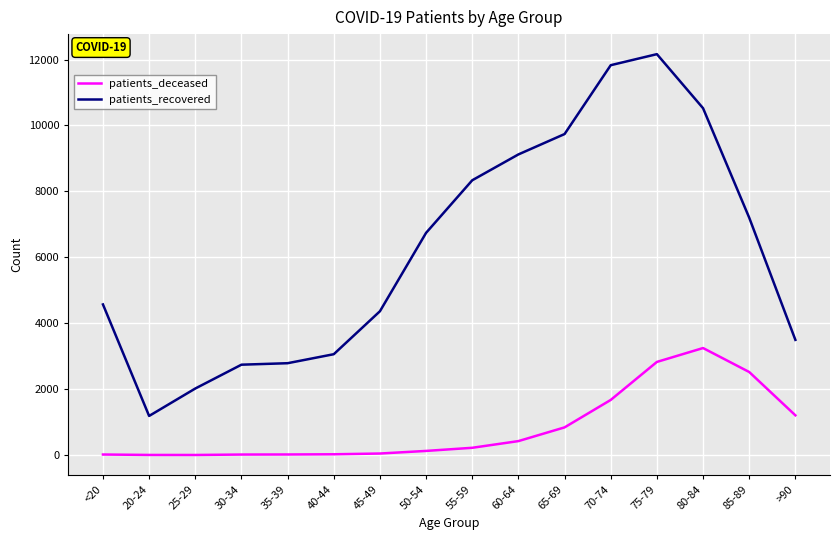

What is the sum of the patients_deceased values at 35-39 and 25-29?

21